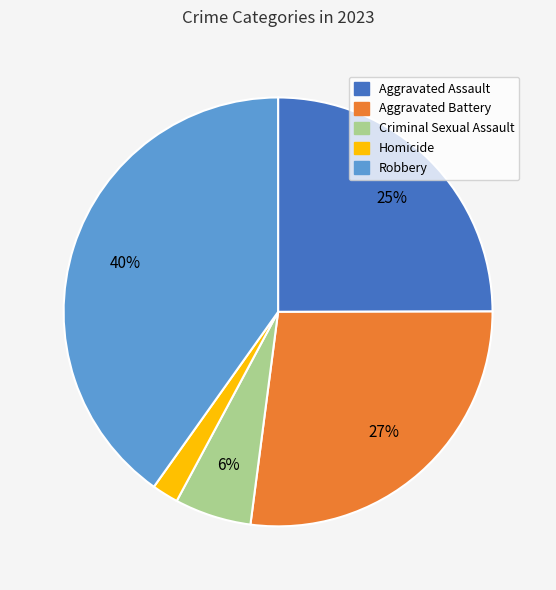

To the nearest percent, what is the combined percentage of Robbery and Criminal Sexual Assault?

46%